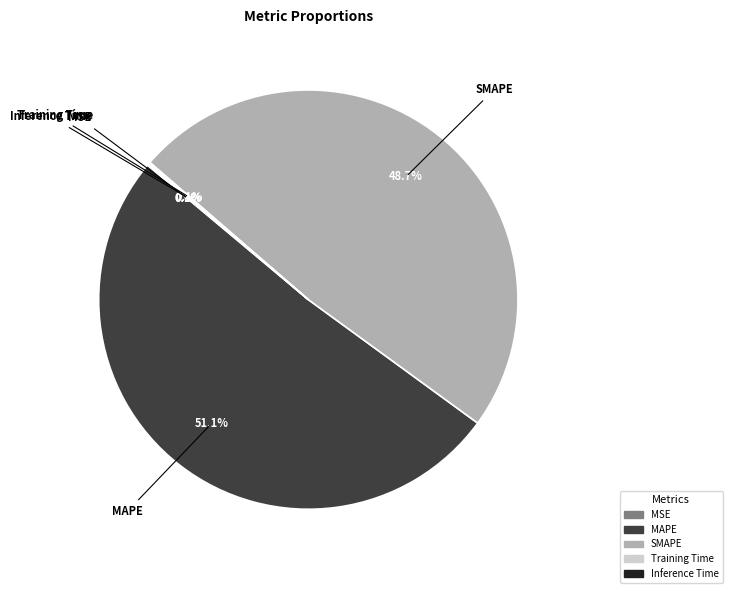

Which category has the biggest portion of the pie?

MAPE